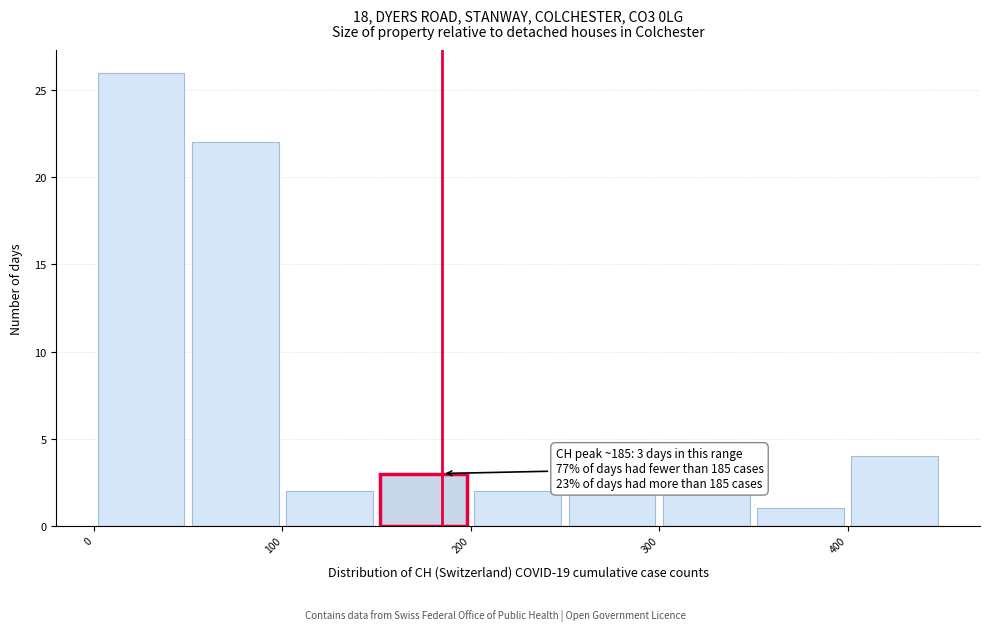

Over which range of the x-axis is the bar tallest?

0 to 50